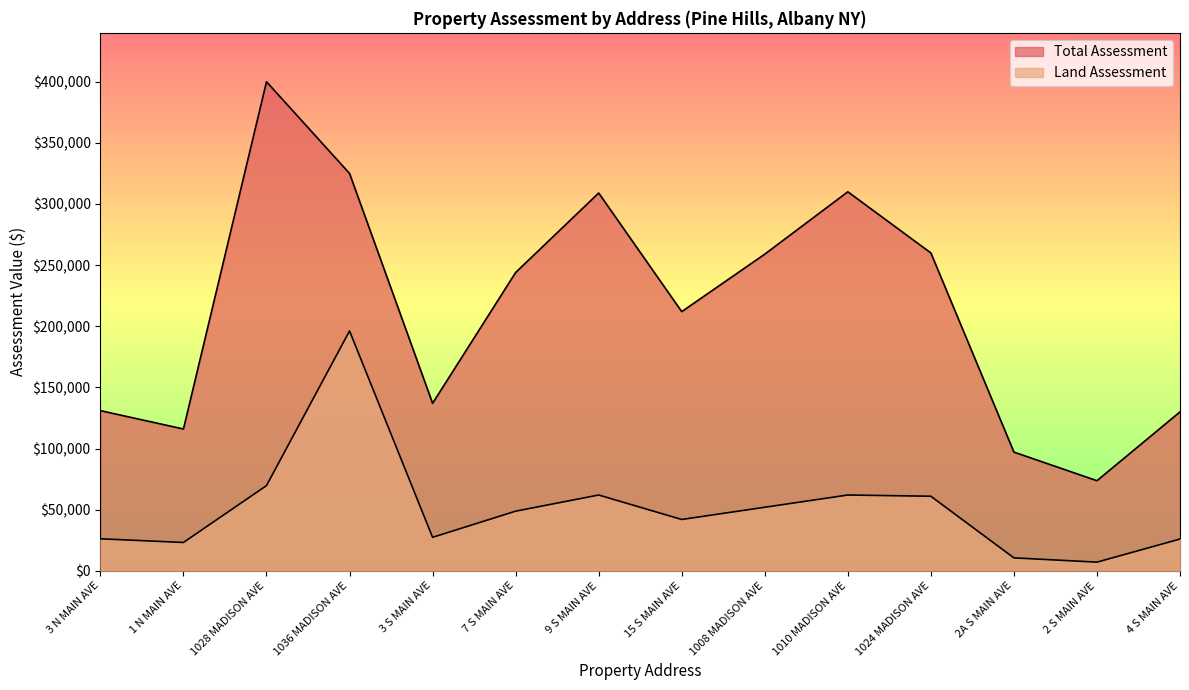

True or false: Total Assessment has more than 0 points higher than both neighbors.

True